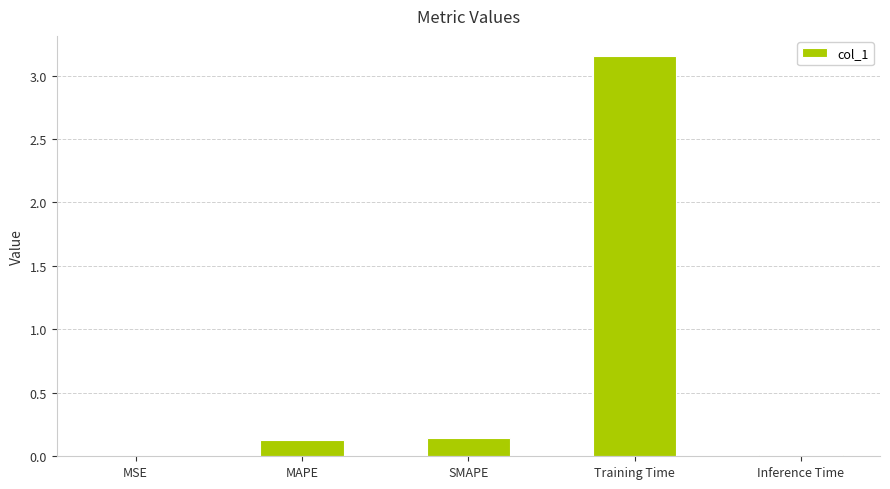

The value at MAPE is 0.0. True or false?

False